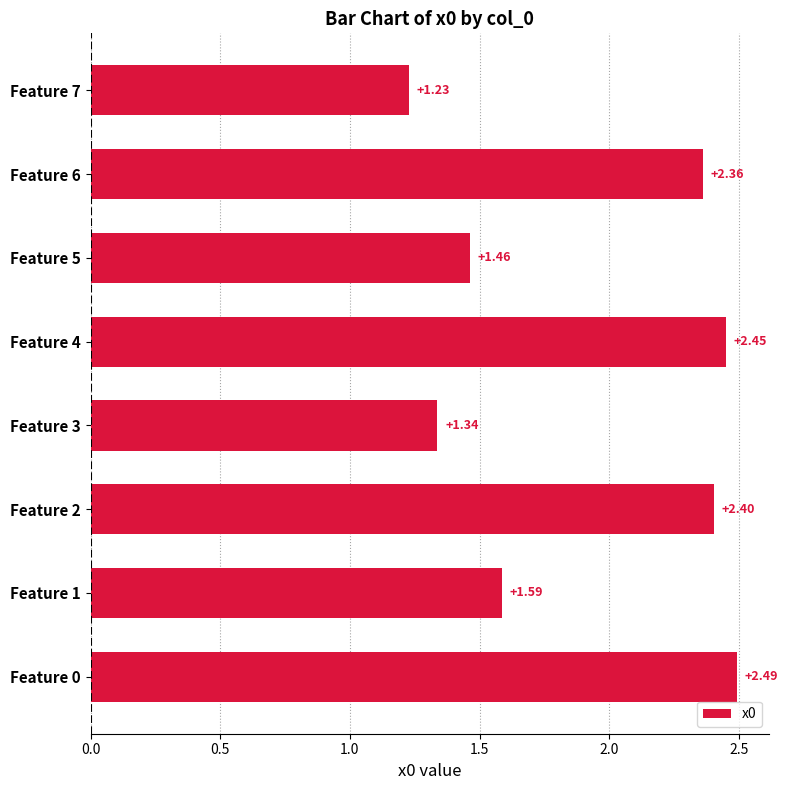

What is the sum of all values?

15.3